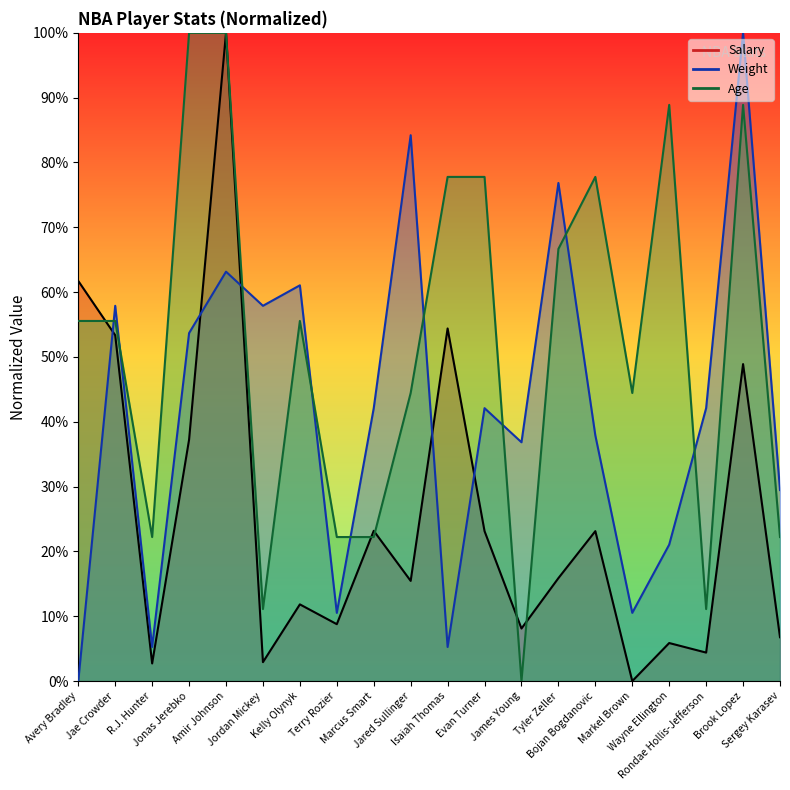

What is the highest value of the Avg Salary series?

100.0